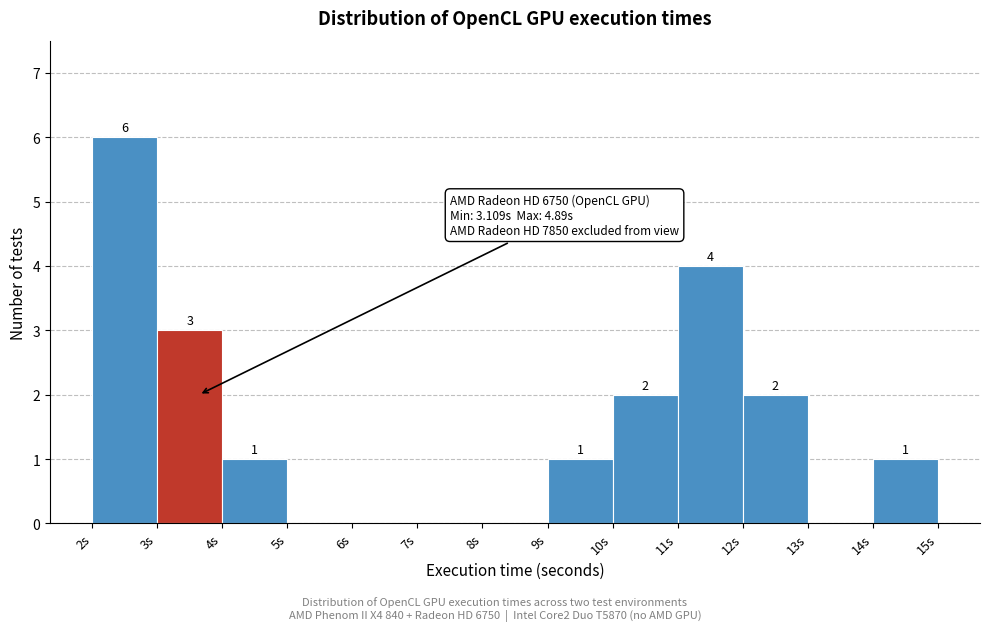

Reading left to right, list all the values displayed in this chart.

2s=6	3s=3	4s=1	5s=0	6s=0	7s=0	8s=0	9s=1	10s=2	11s=4	12s=2	13s=0	14s=1